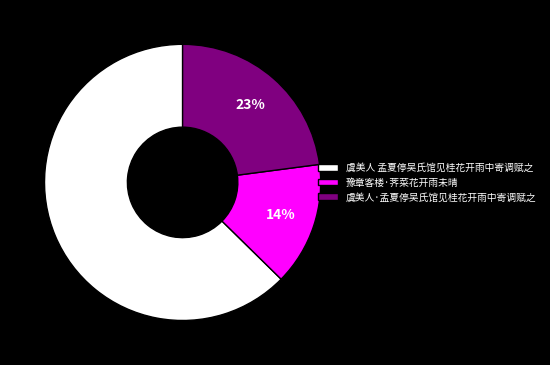

Does 虞美人 孟夏停吴氏馆见桂花开雨中寄调赋之 account for over 50% of the chart?

Yes